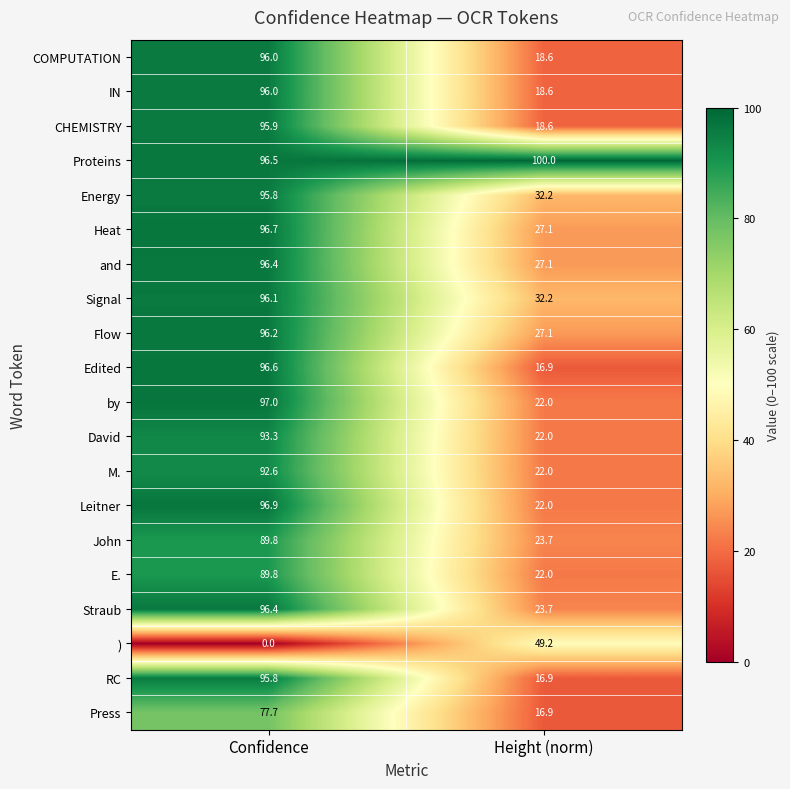

Which series has the largest total across all categories?

Proteins